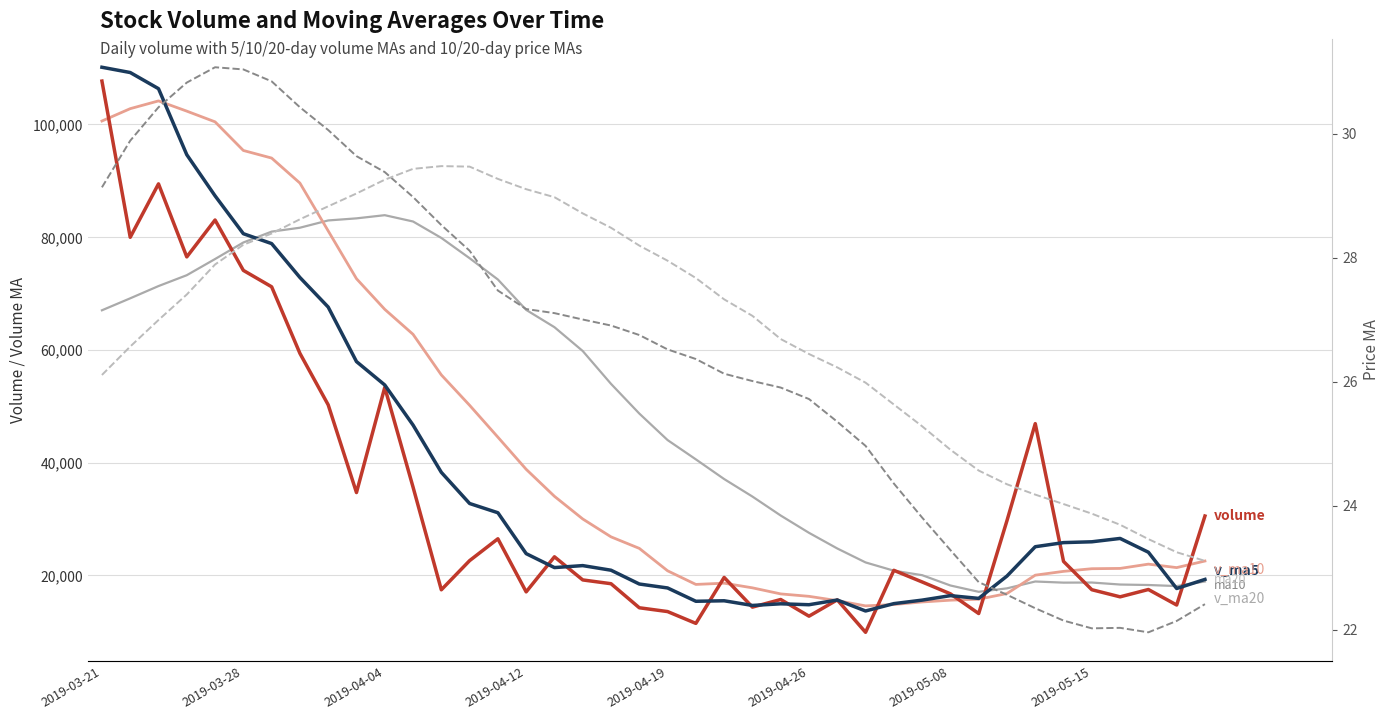

True or false: v_ma20 and ma10 cross at least once.

False